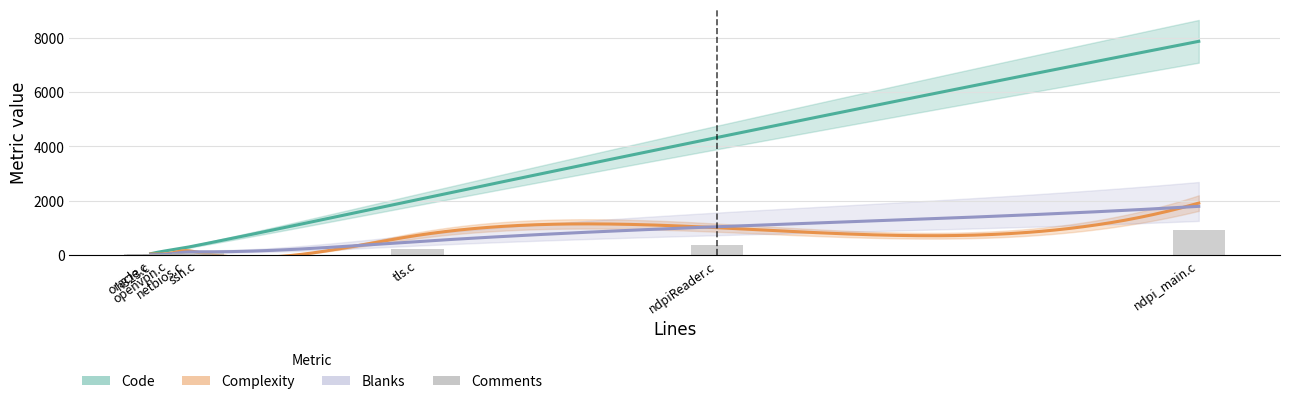

Count the number of categories in the chart.

8